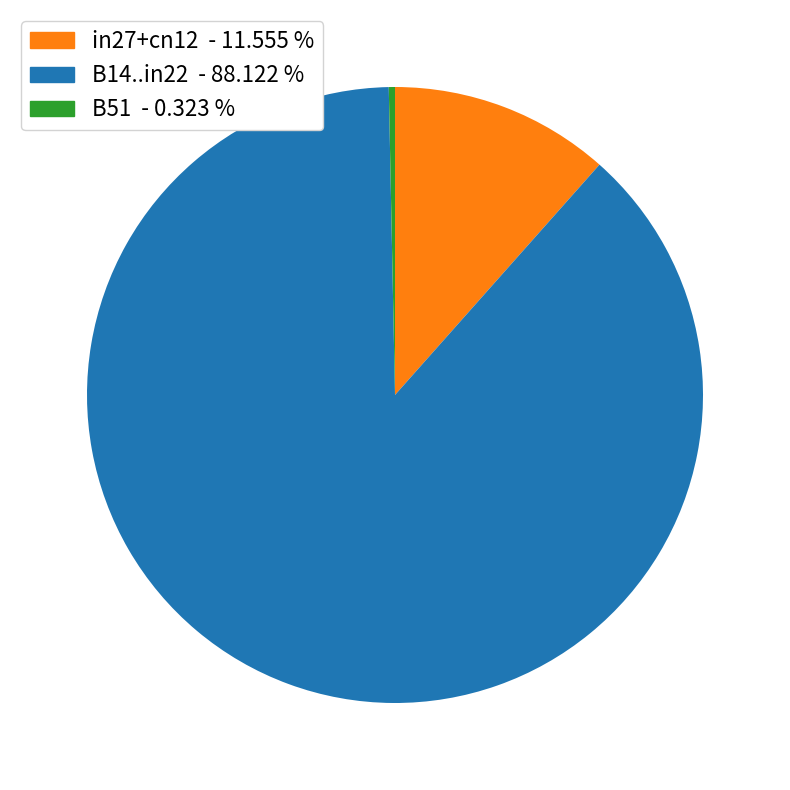

Combined, do in27+cn12 - 11.555 % and B14..in22 - 88.122 % account for over 50%?

Yes